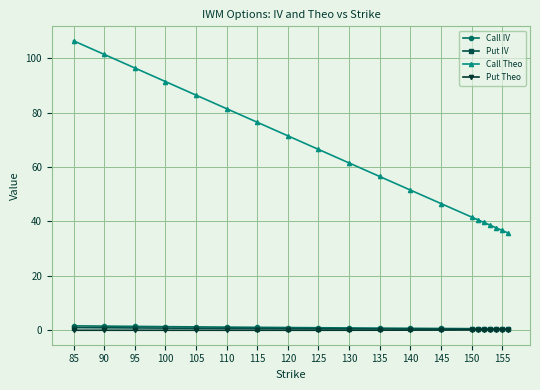

Count the number of categories in the chart.

20